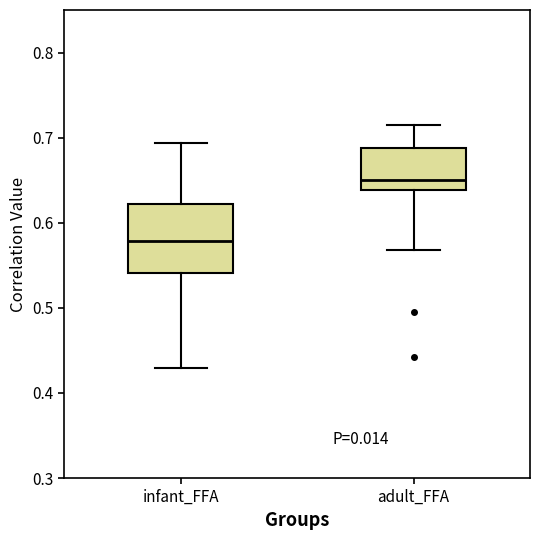

Where is the lower edge of the box for adult_FFA on the y-axis? The values are not printed on the chart, so give them approximately, as read against the axis.

0.64